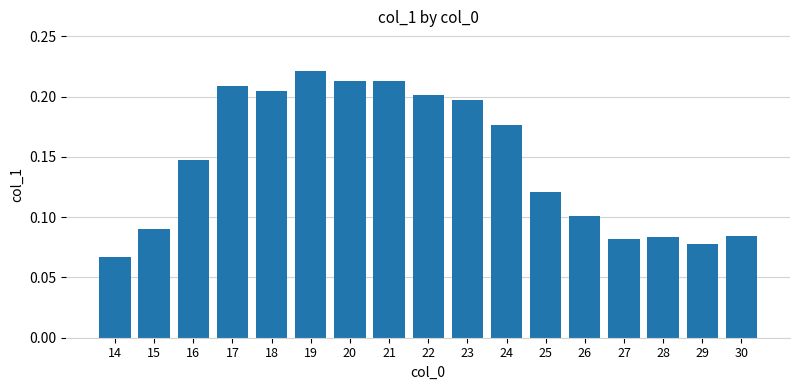

Where is the data nearest to the value 0?

14